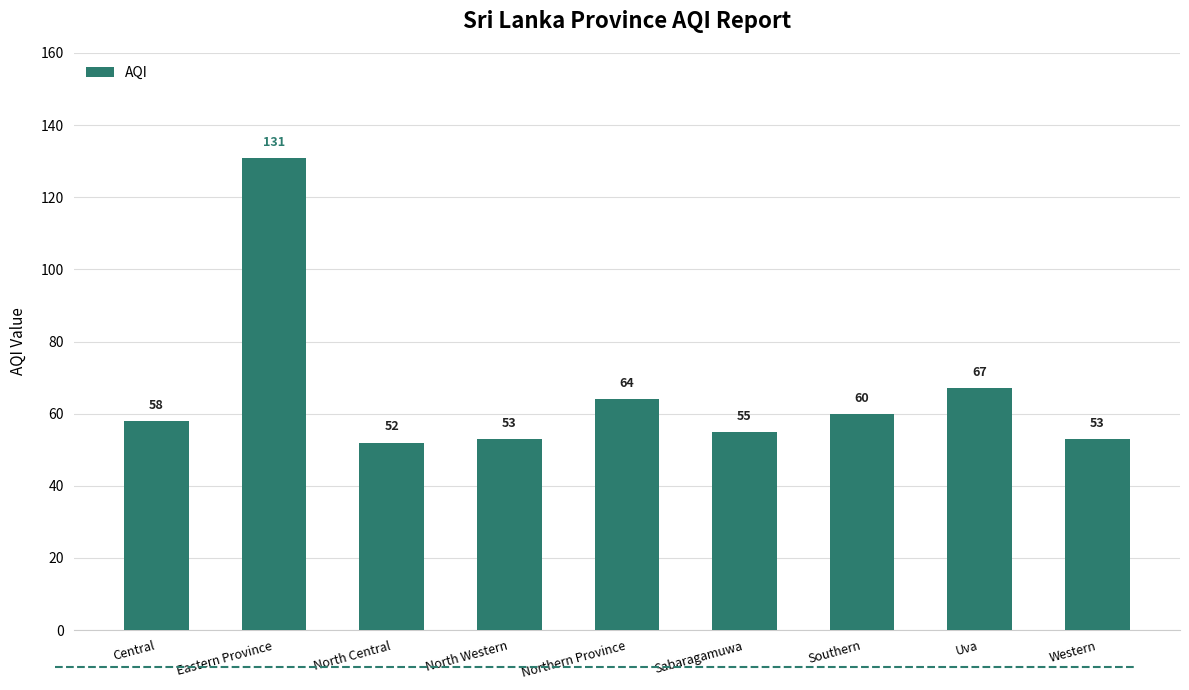

Does the chart contain stacked bars?

No